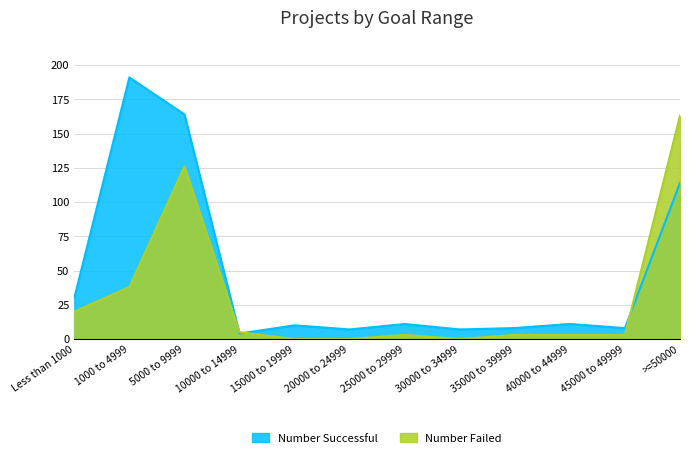

What is the value of the Number Successful point at the 6th from the left?

7